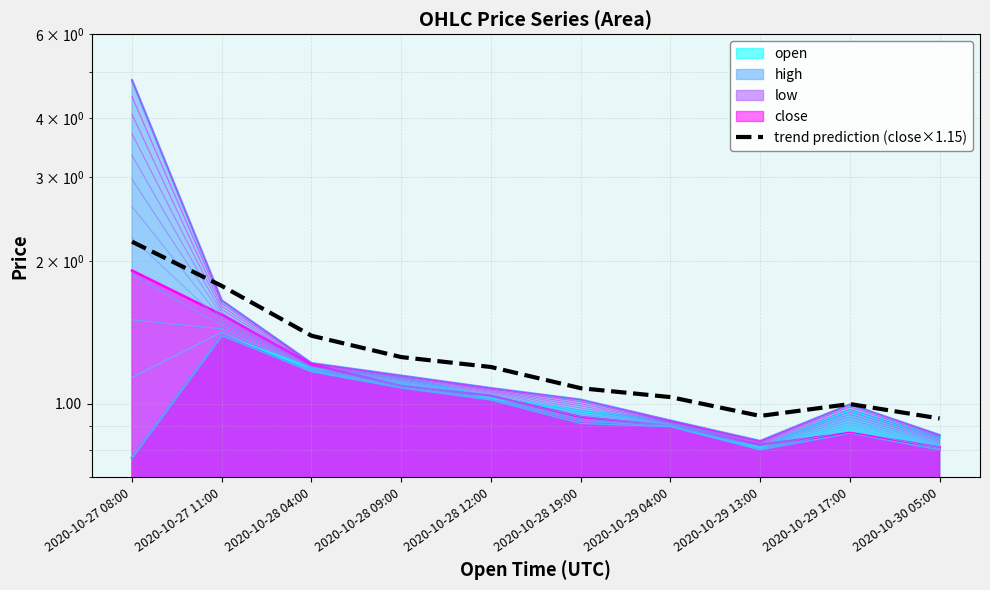

What is the label of the 7th point from the right?

2020-10-28 09:00